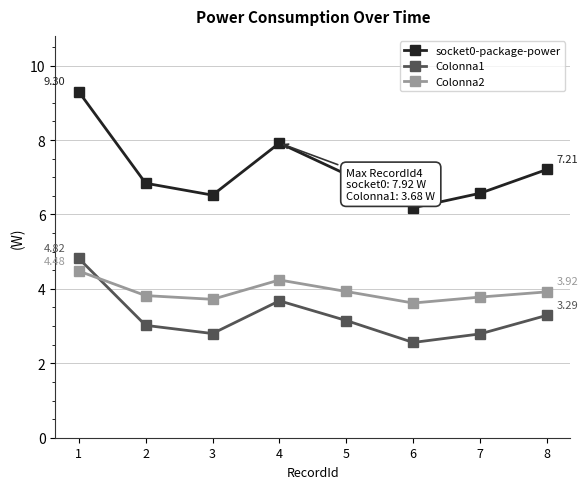

At which category does socket0-package-power reach its first local peak?

4